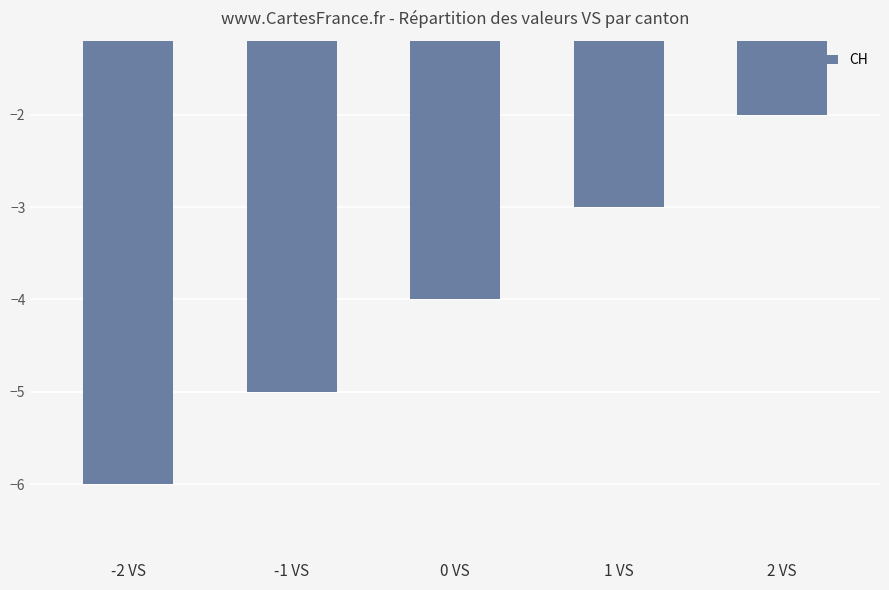

What is the change in value from 0 VS to 1 VS?

+1